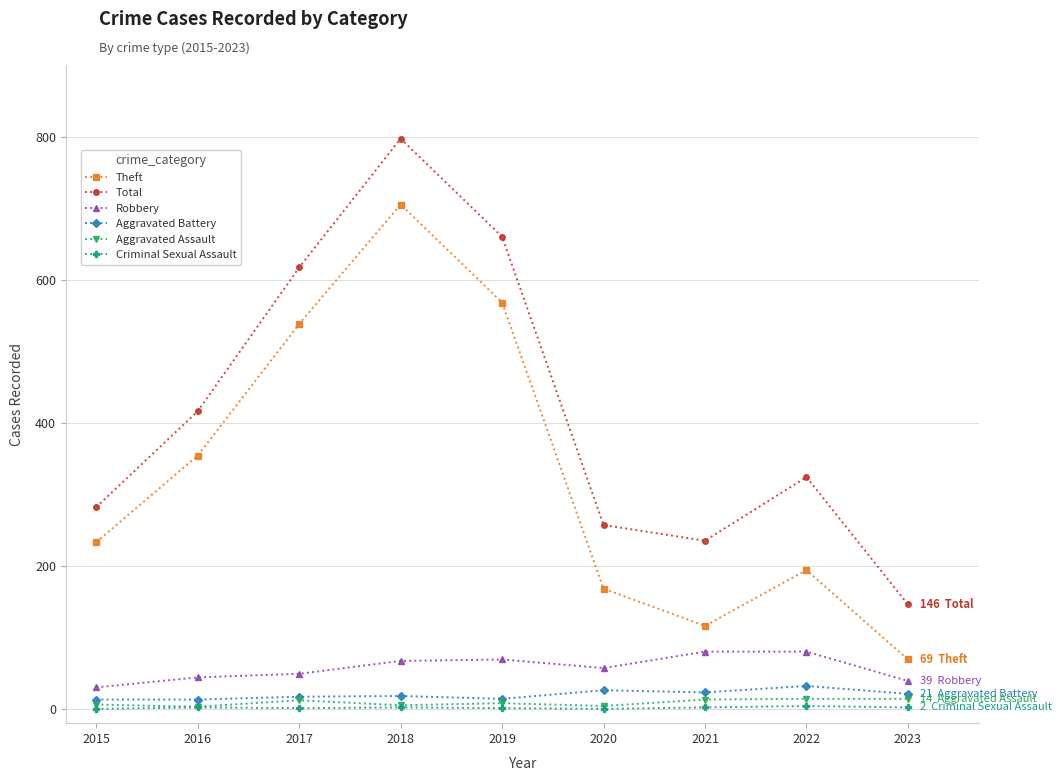

At which category does Theft reach its first local peak?

2018